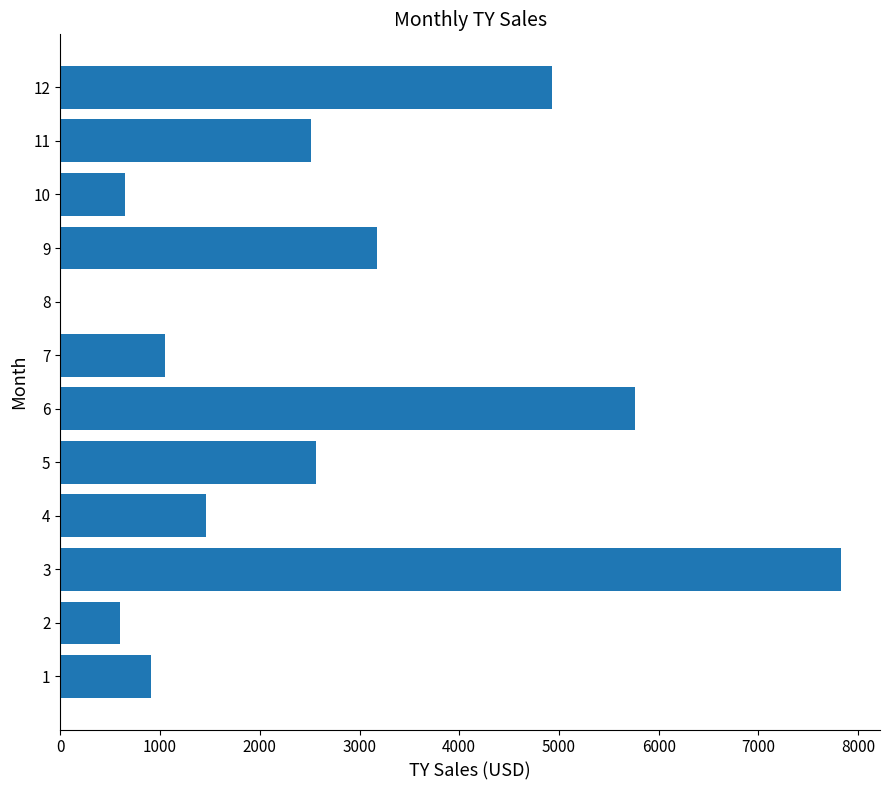

Reading bottom to top, extract all data points from this chart.

1=913	2=601	3=7827	4=1459	5=2563	6=5762	7=1052	8=0	9=3174	10=652	11=2513	12=4930